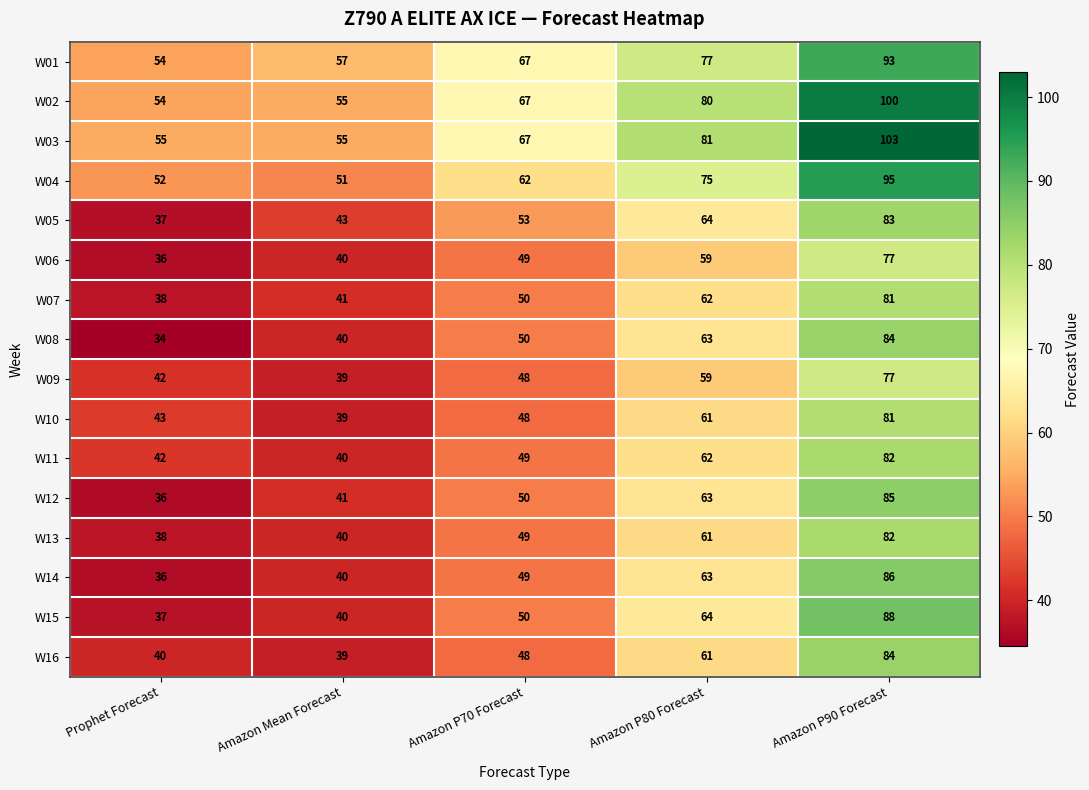

What is the highest value of the W11 series?

82